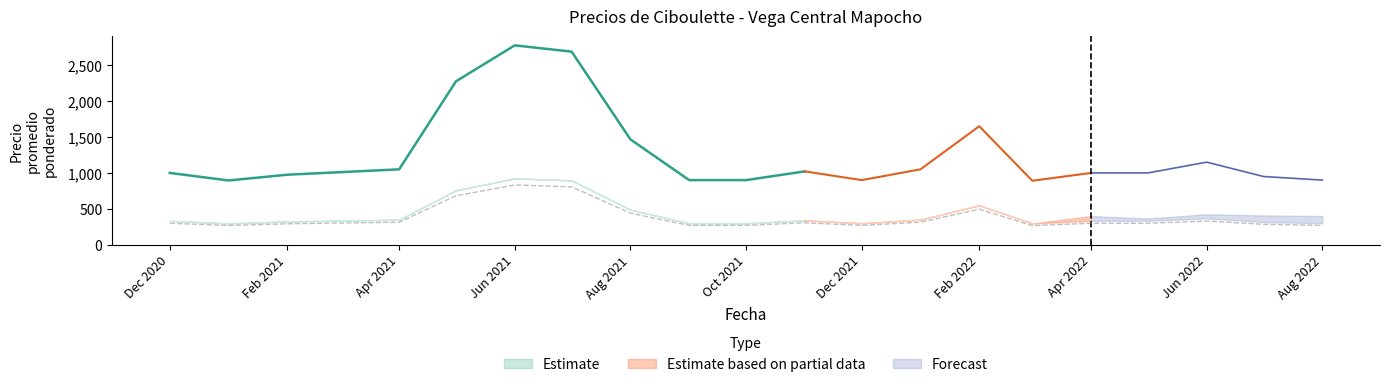

Is the value of Precio maximo at 2021-06-17 greater than the value of Precio promedio ponderado at 2021-05-20?

No